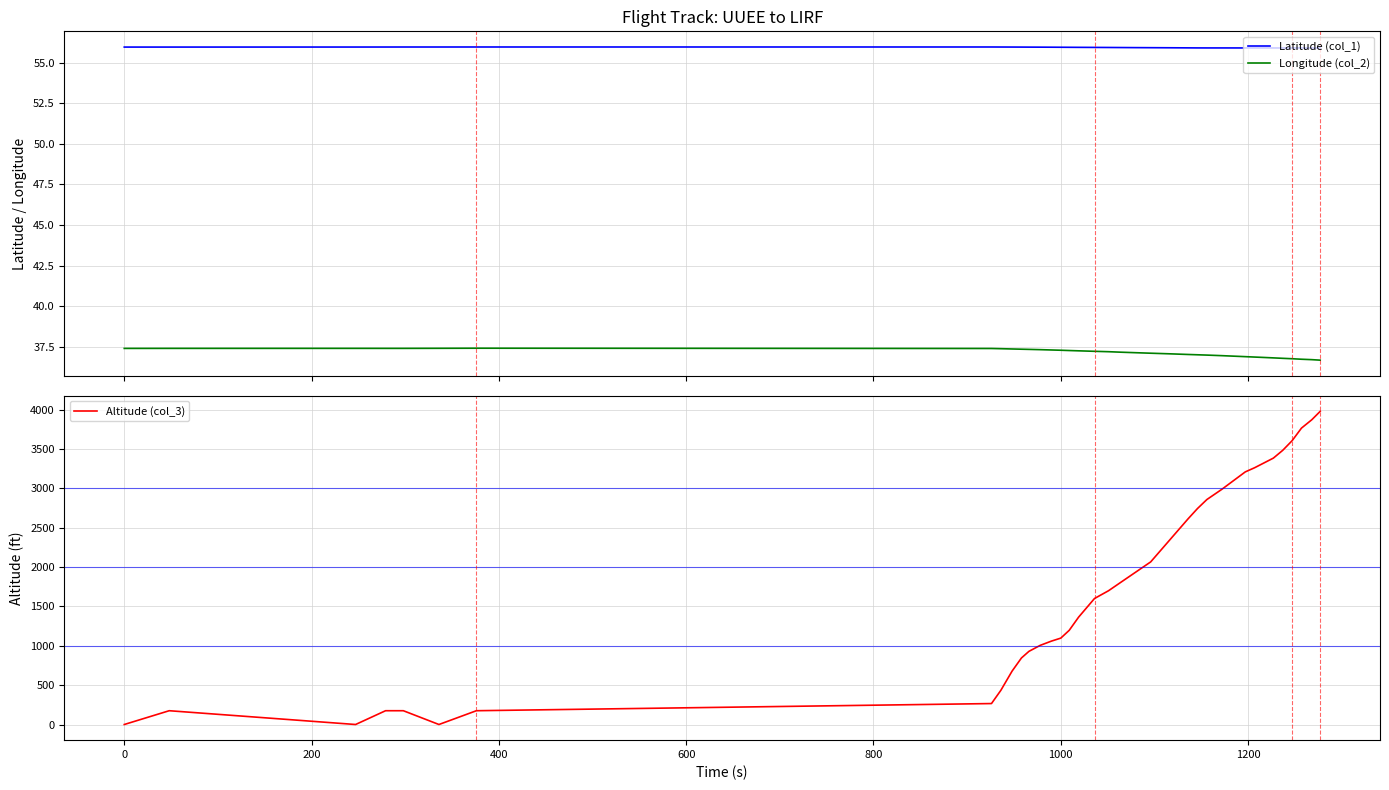

What is the greatest value displayed?

3977.0